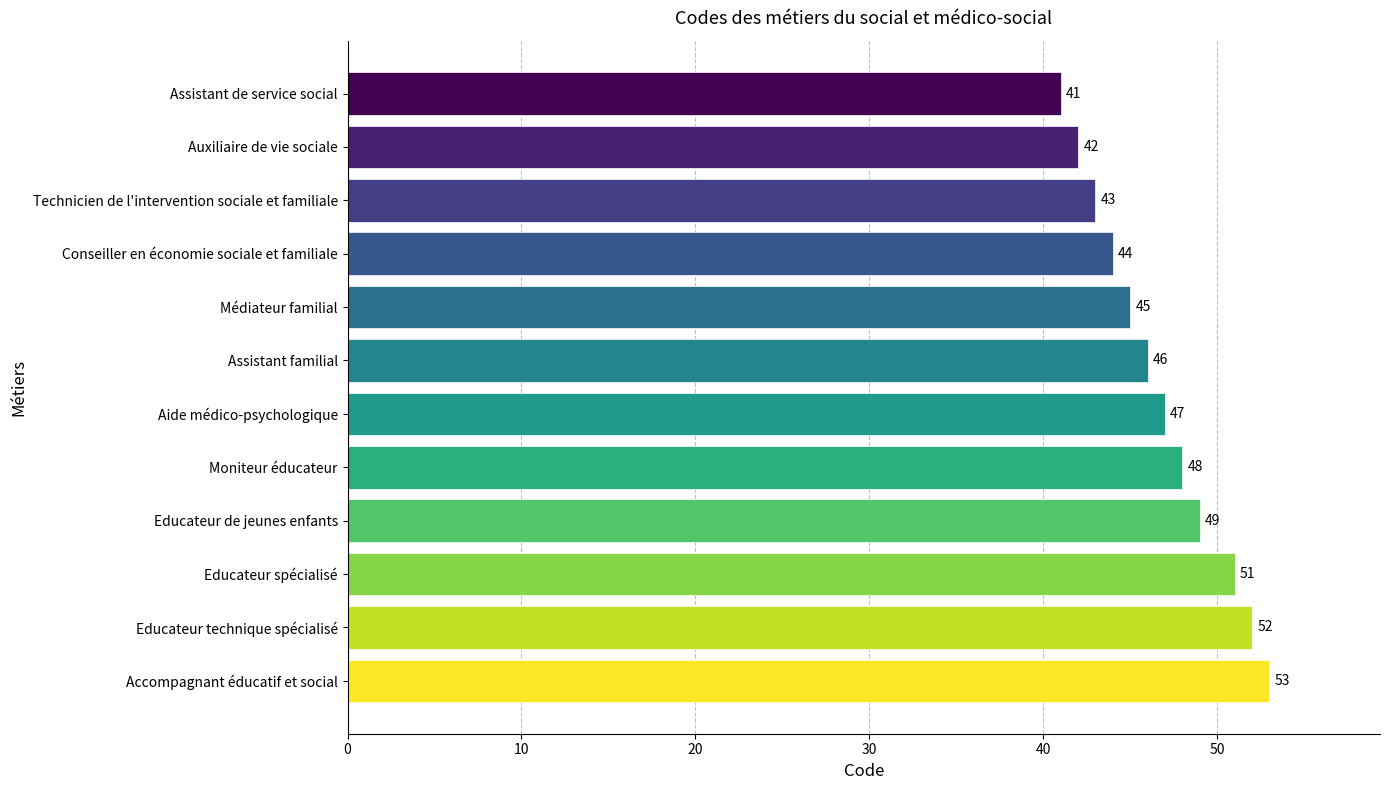

What is the smallest value displayed?

41